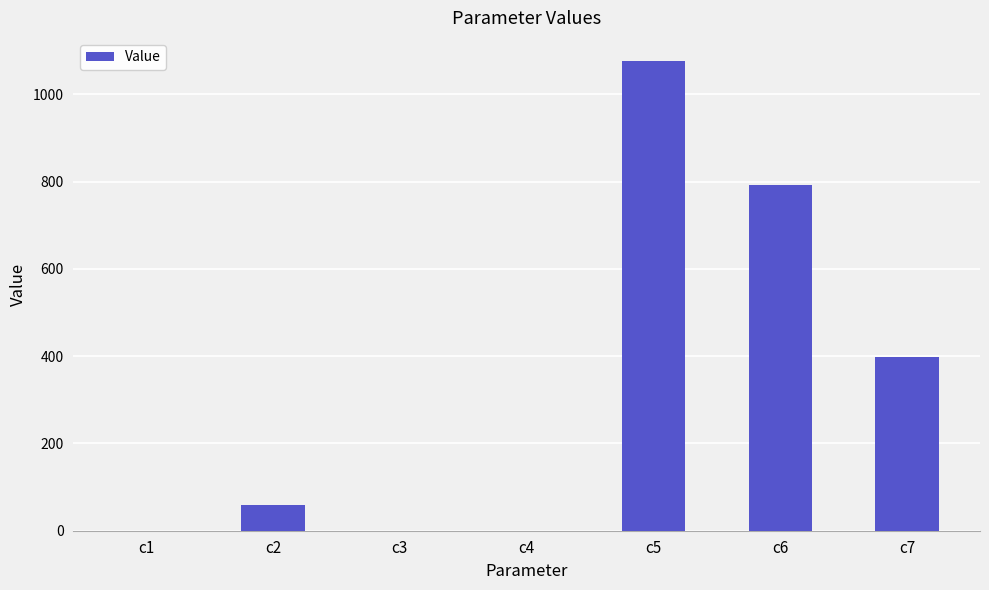

At which category does the chart reach its peak across all series?

c5